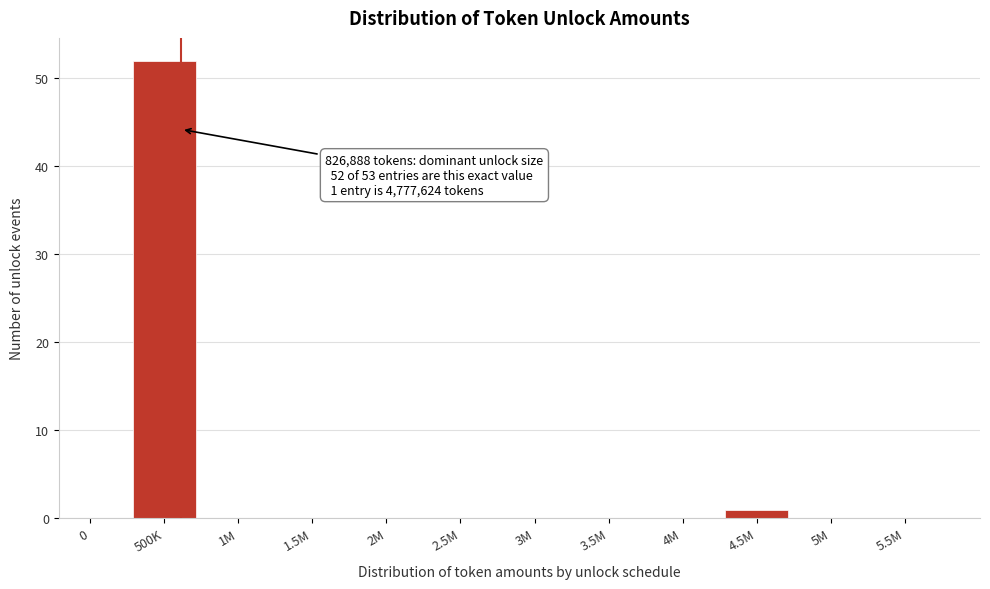

Reading left to right, transcribe all the data shown in this chart.

0=0	500K=52	1M=0	1.5M=0	2M=0	2.5M=0	3M=0	3.5M=0	4M=0	4.5M=1	5M=0	5.5M=0